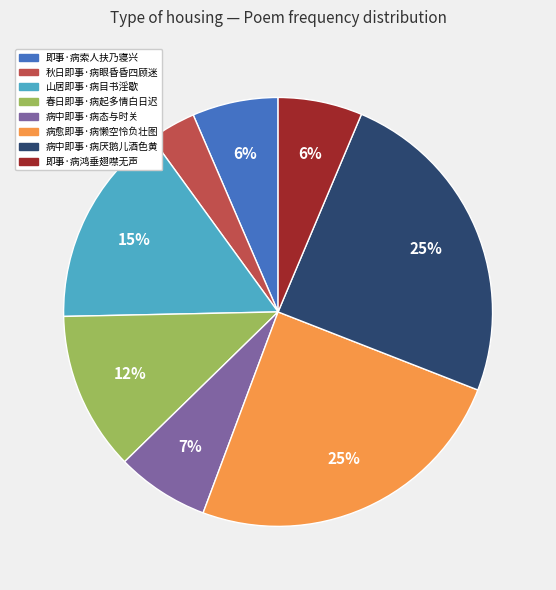

Which has a higher value, 山居即事·病目书淫歇 or 即事·病鸿垂翅噤无声?

山居即事·病目书淫歇